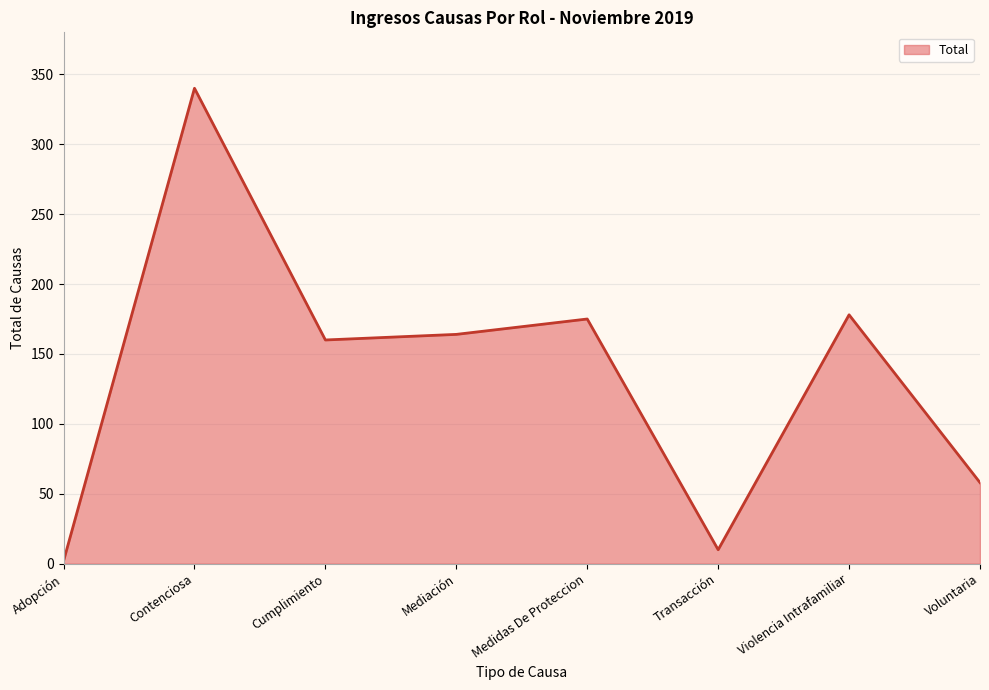

True or false: the data shows 340 at Contenciosa.

True